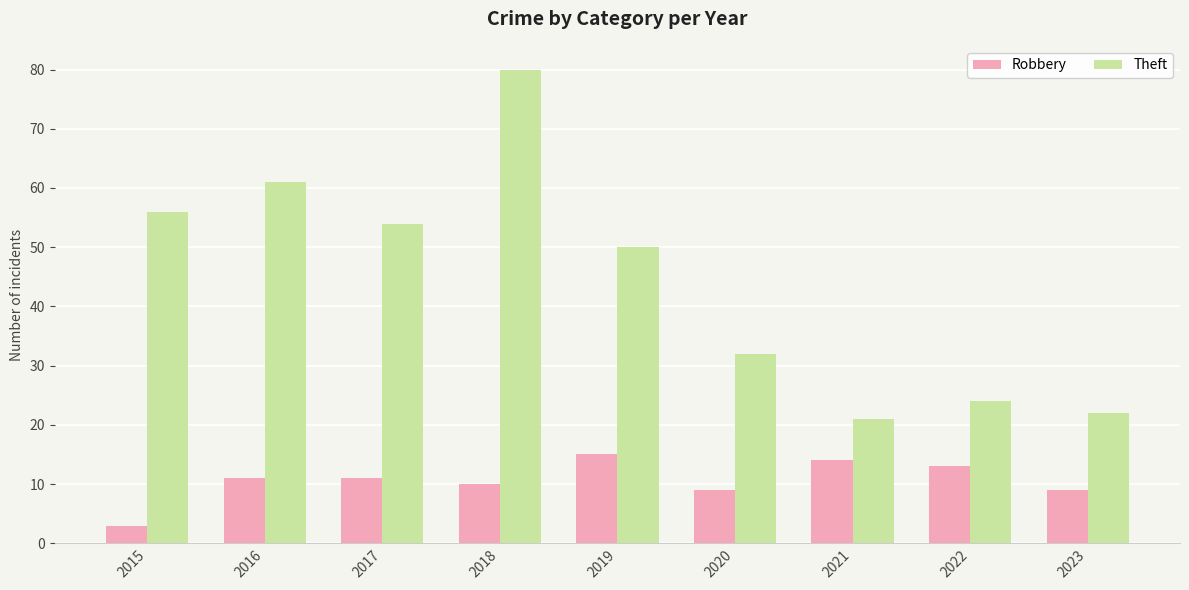

Is it true that Theft equals 32 at 2017?

False